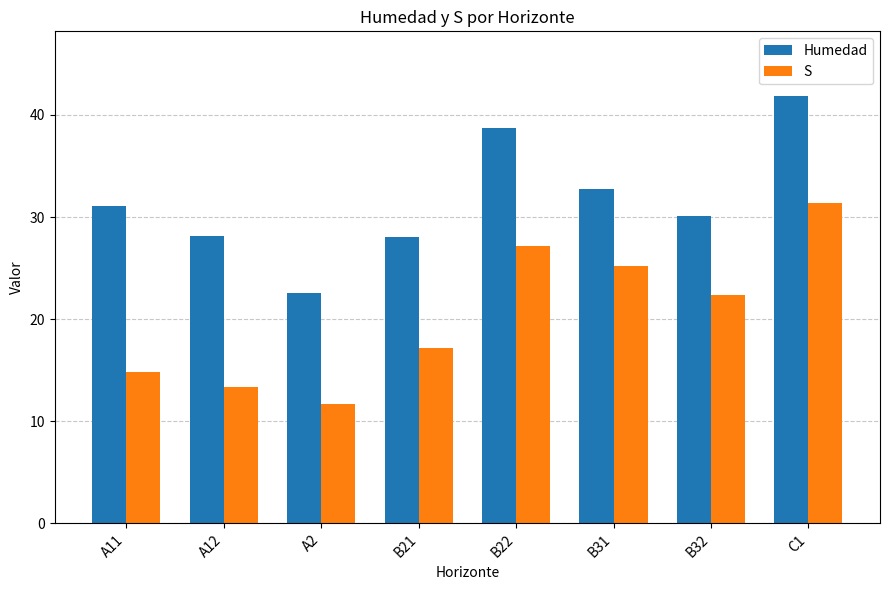

Rank the series by their average value, from lowest to highest.

S, Humedad